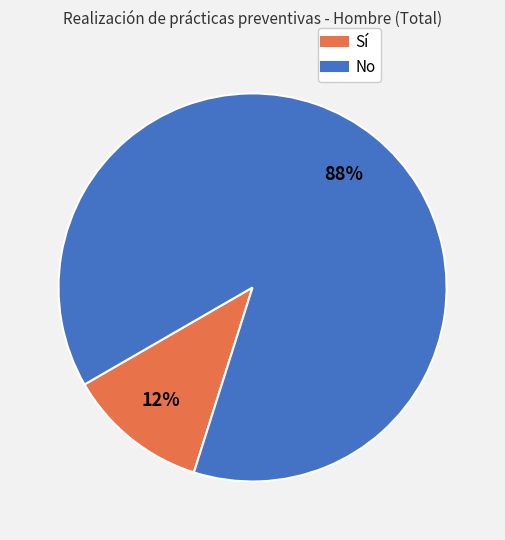

Is there a majority slice in this chart?

Yes